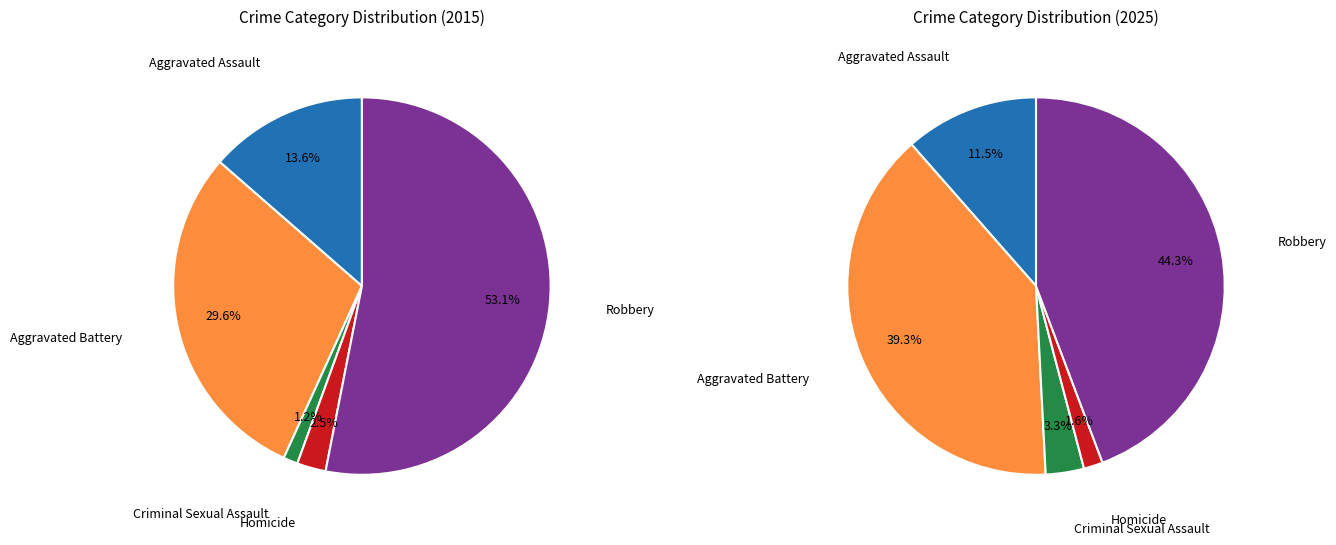

To the nearest percent, what percentage of the pie is 4?

44%